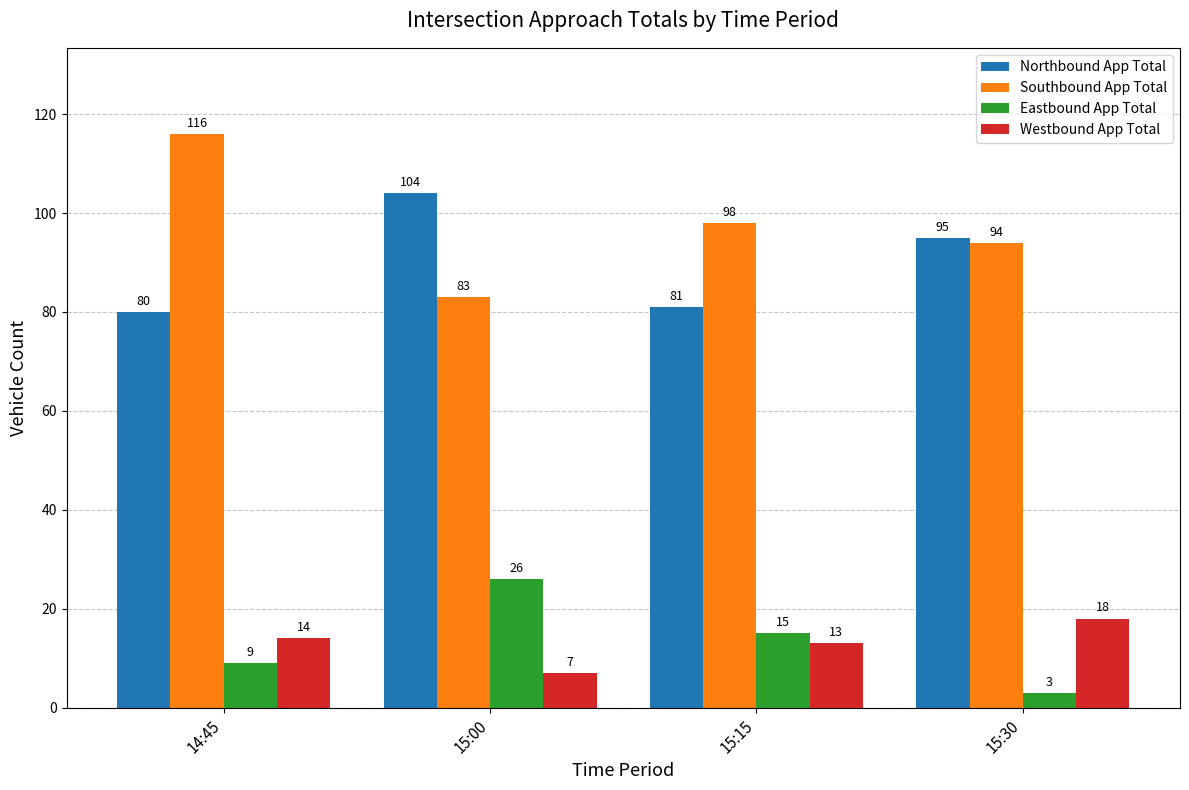

At which label is Westbound App Total closest to 12?

15:15